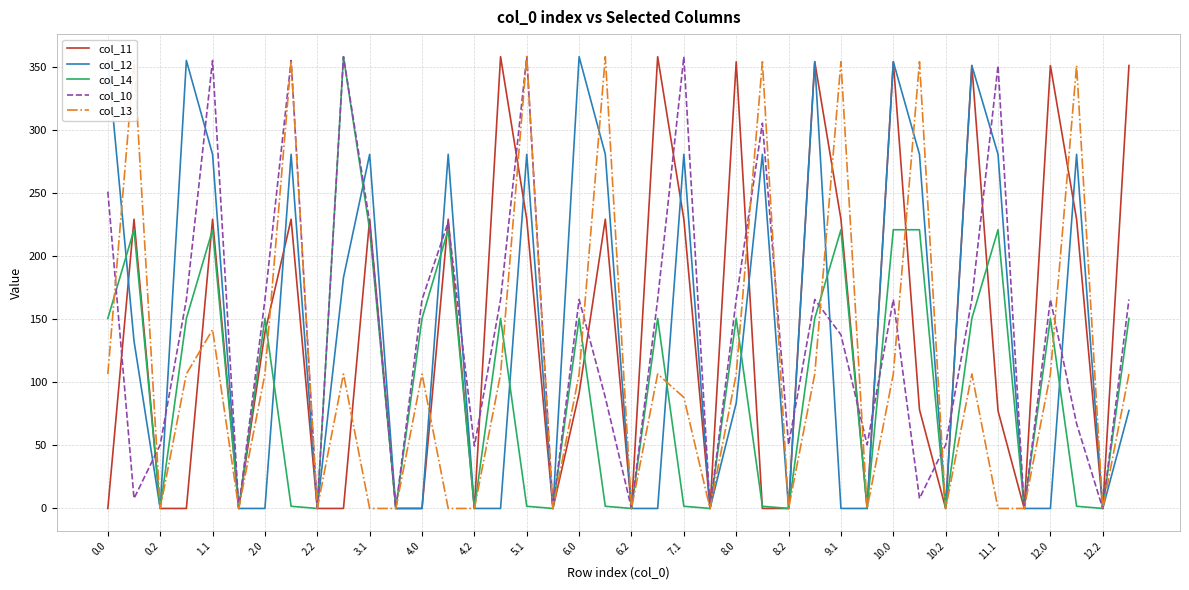

What are all the series names shown in the legend?

col_11, col_12, col_14, col_10, col_13